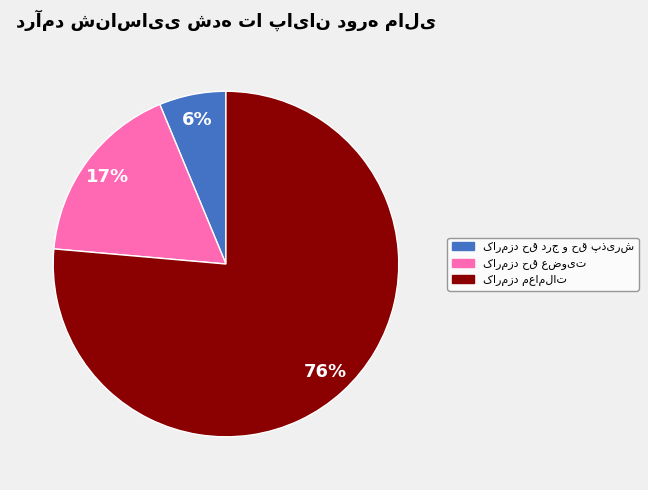

To the nearest percent, what is the average slice percentage?

33%